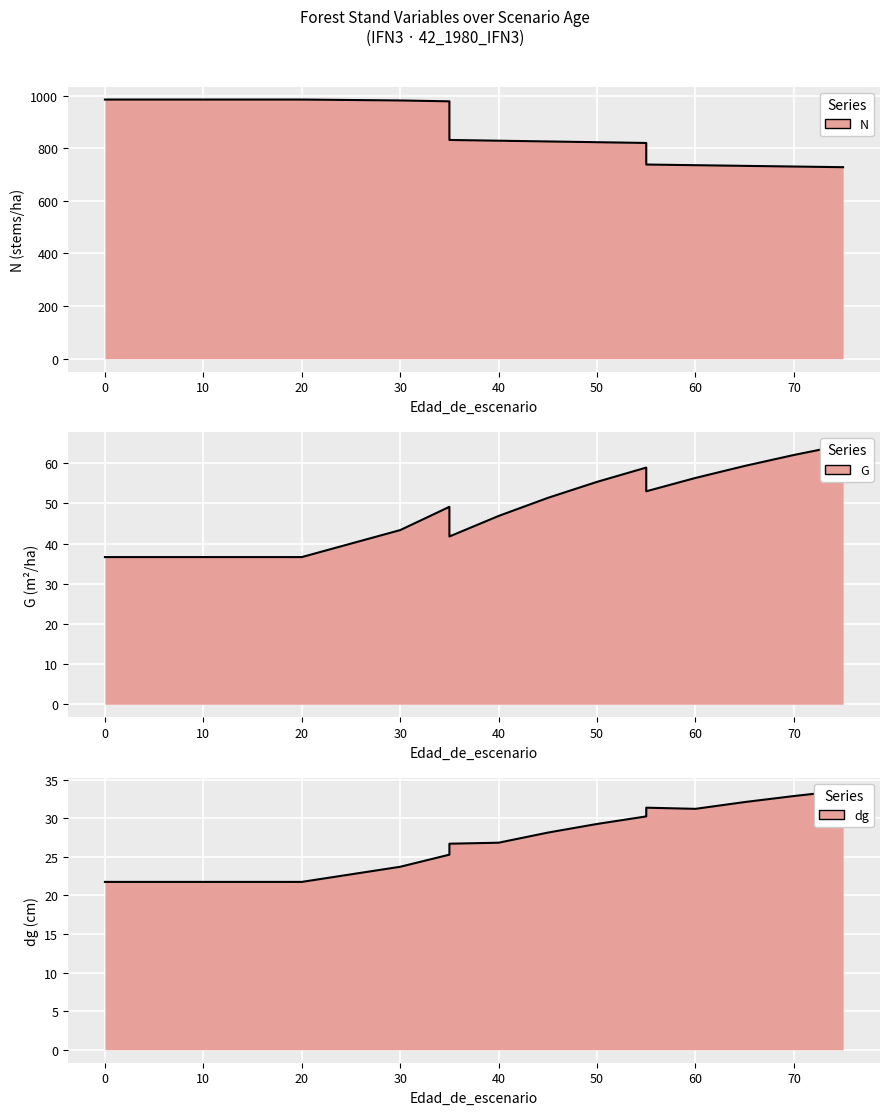

The value of N at 0 is 984.8. True or false?

True